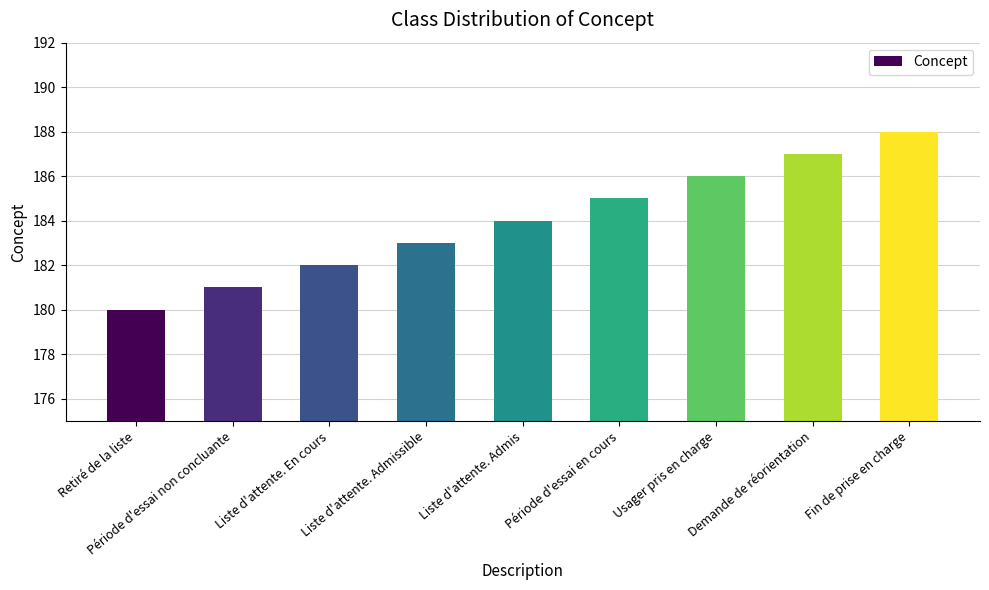

What is the change in value from Usager pris en charge to Demande de réorientation?

+1